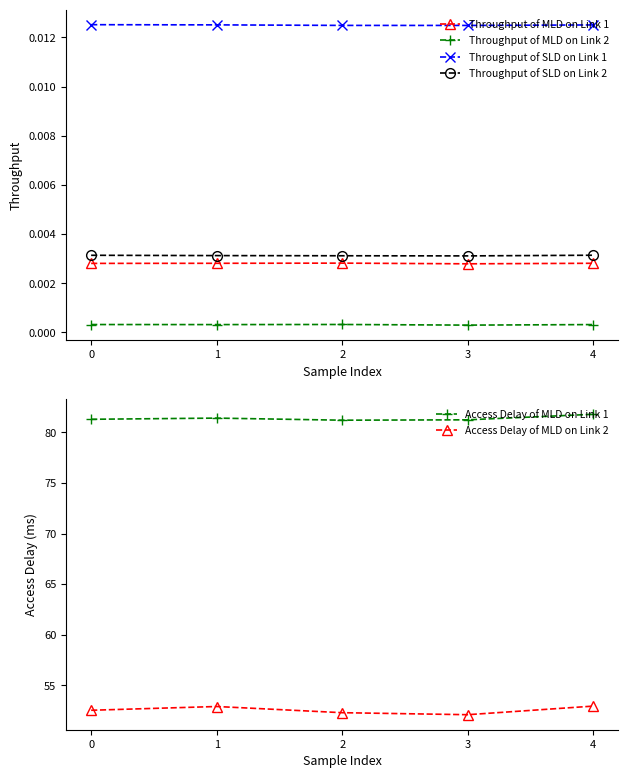

At how many categories does at least one series exceed 78?

5